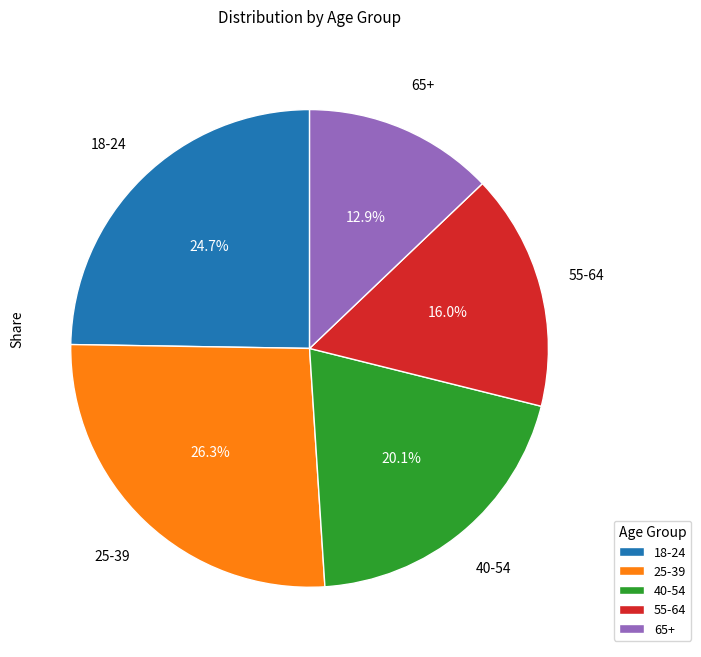

How much of the chart is everything except 25-39?

73.7%